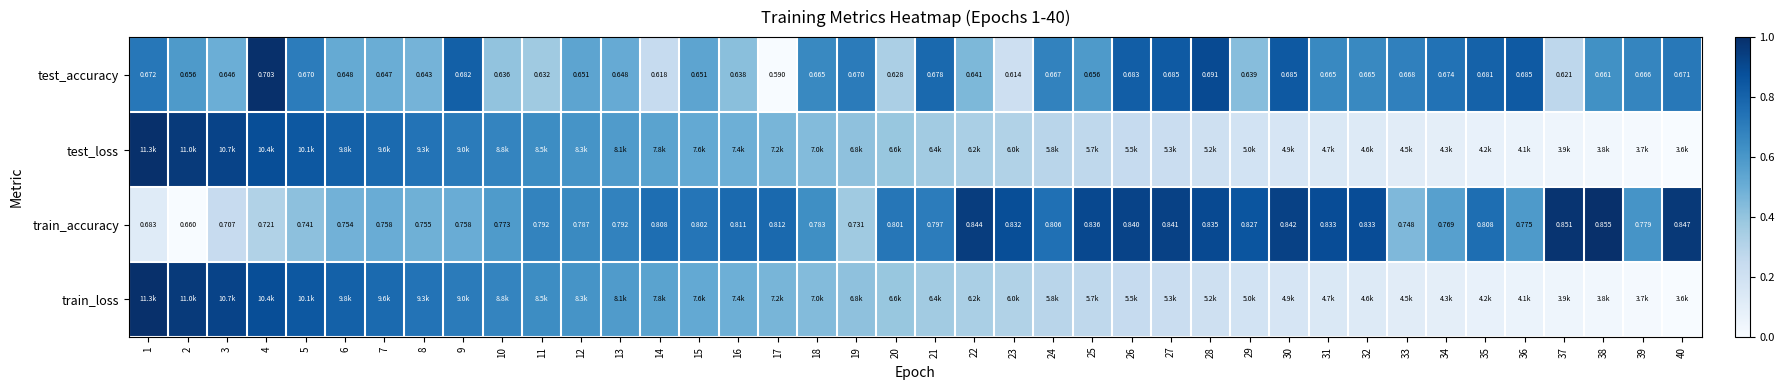

What is the total value across all series at 7?

2.6